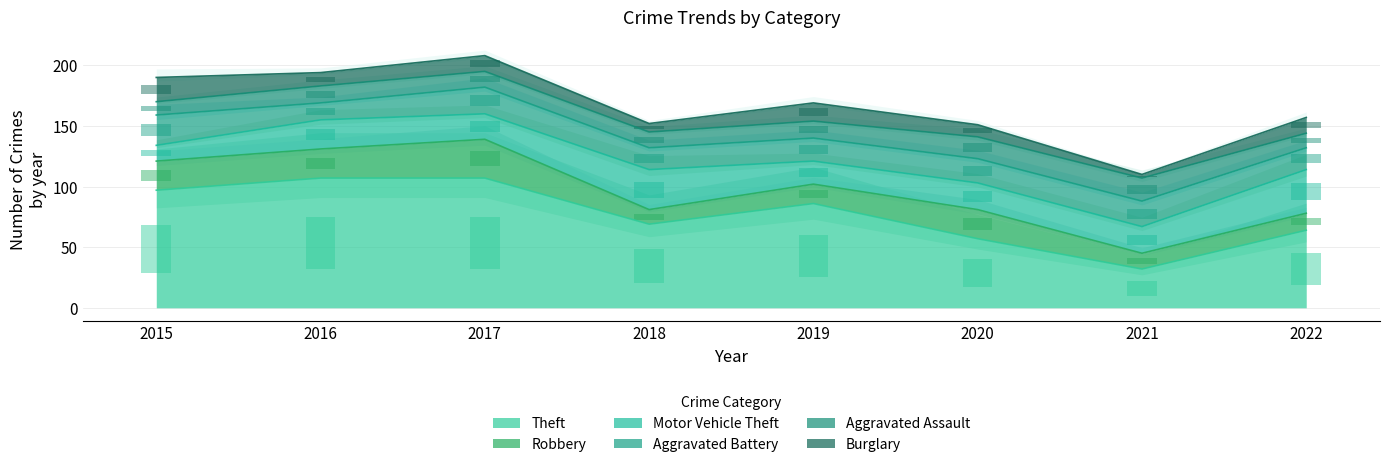

Is it true that Robbery equals 9.6 at 2016?

True